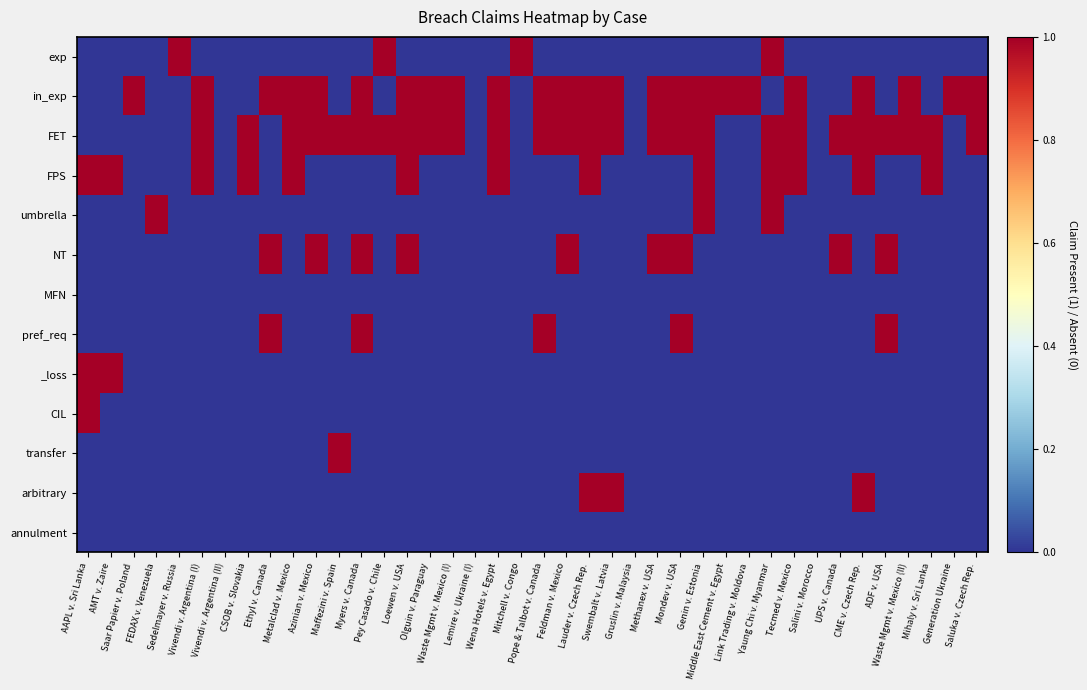

What is the total value across all series at CME v. Czech Rep.?

4